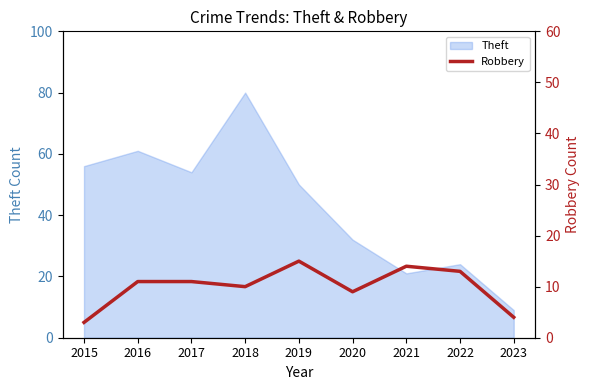

Reading left to right, what are all the values shown in this chart?

3	11	11	10	15	9	14	13	4